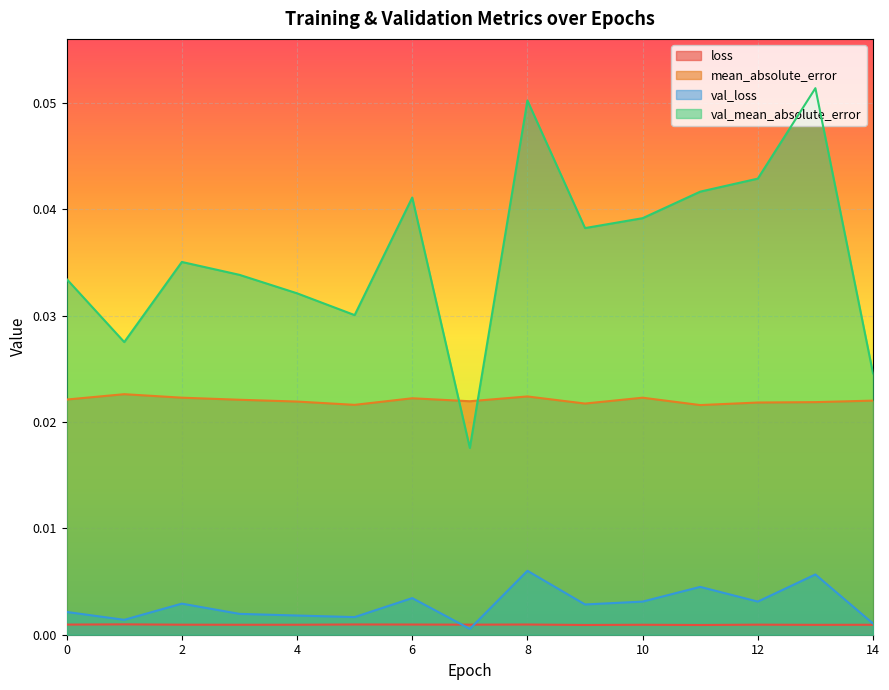

True or false: val_loss has more than 1 points higher than both neighbors.

True